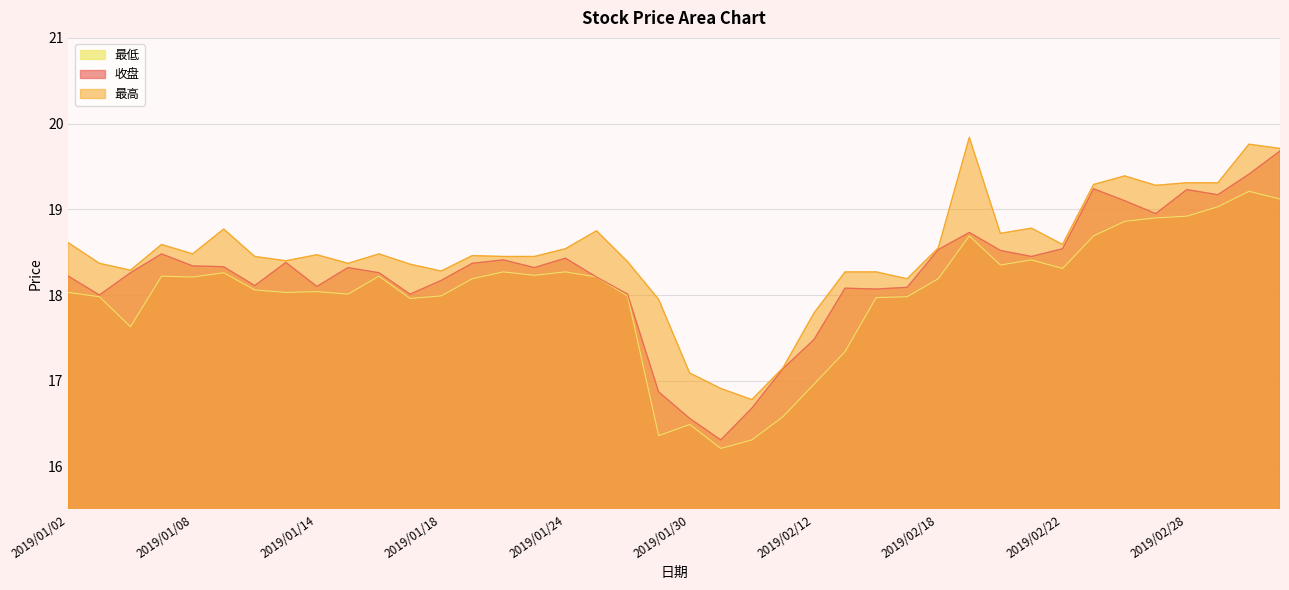

At which category is the sum across all series the highest?

2019/03/05